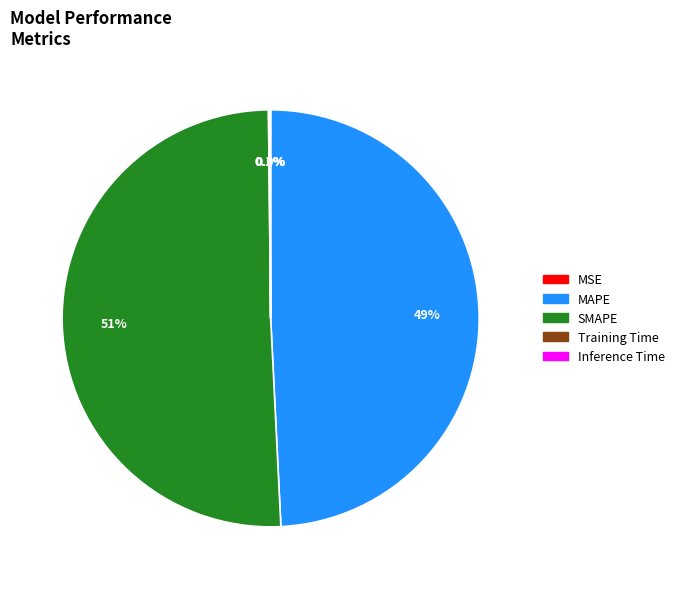

Do MAPE and SMAPE together represent more than half of the pie?

Yes